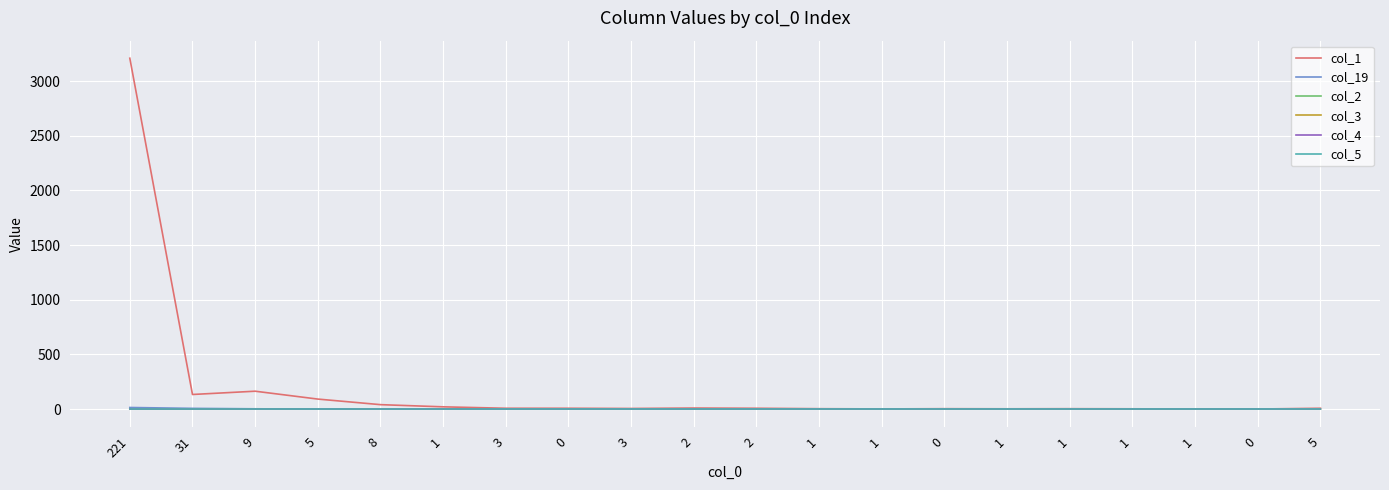

Does the chart display data point markers on the line(s)?

No